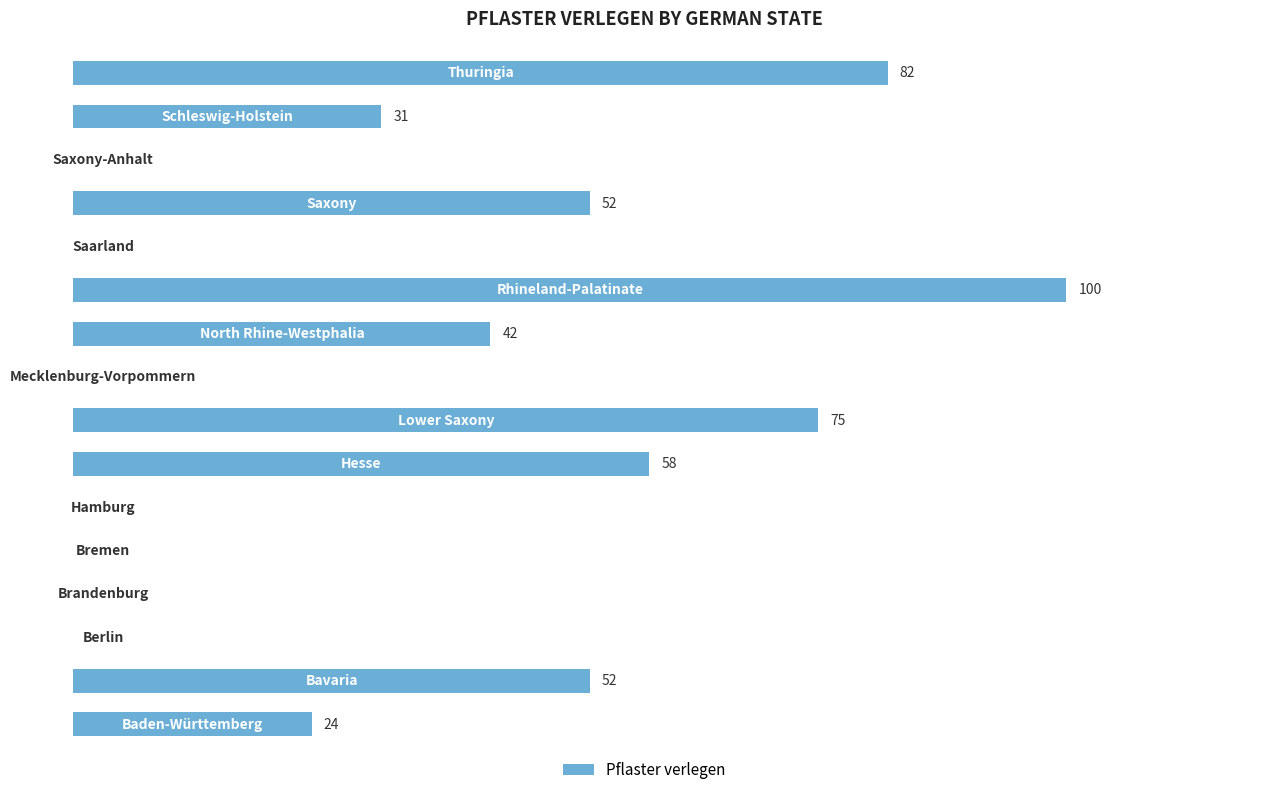

Are the bars horizontal?

Yes